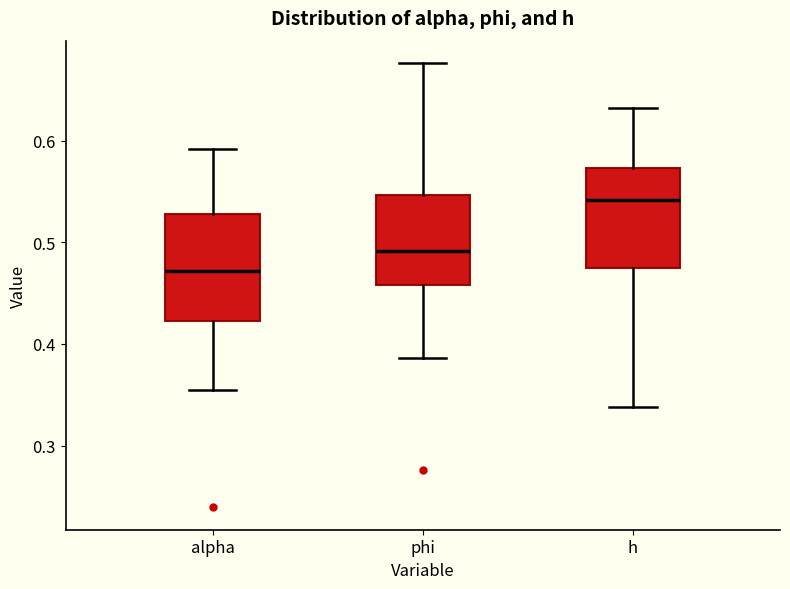

Which box has the highest median line?

h